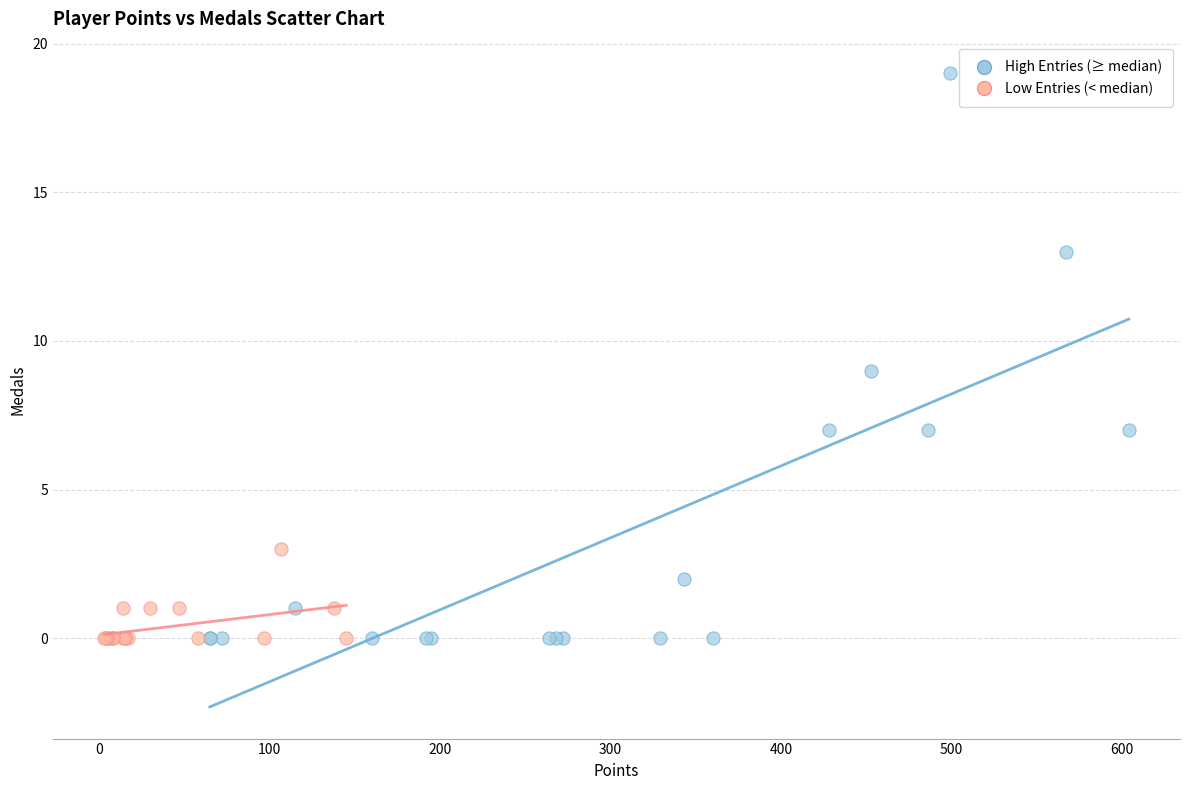

Which series contains the highest Y value?

High Entries (≥ median)